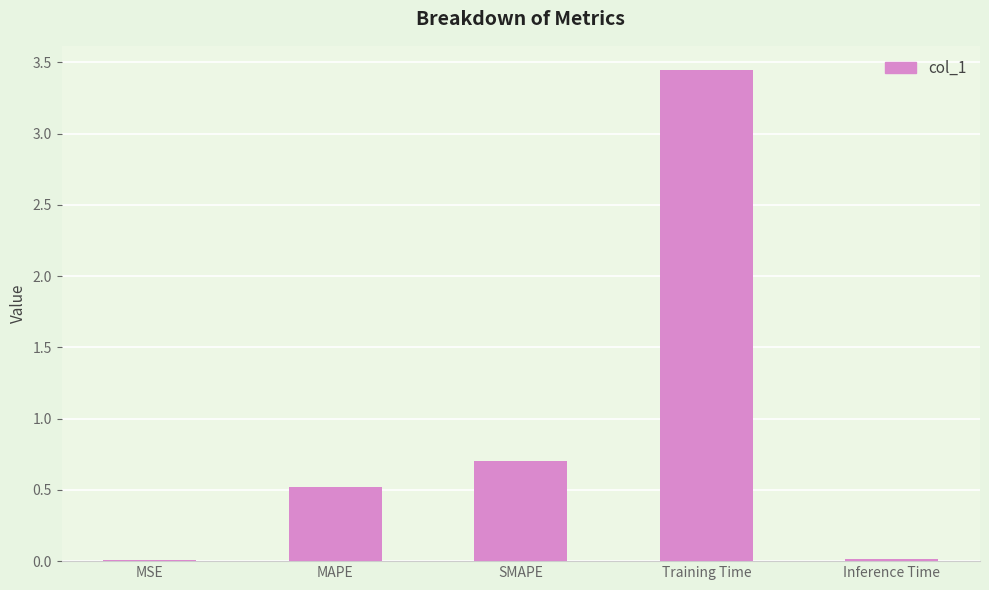

What is the sum of the values at Training Time and MAPE?

4.0